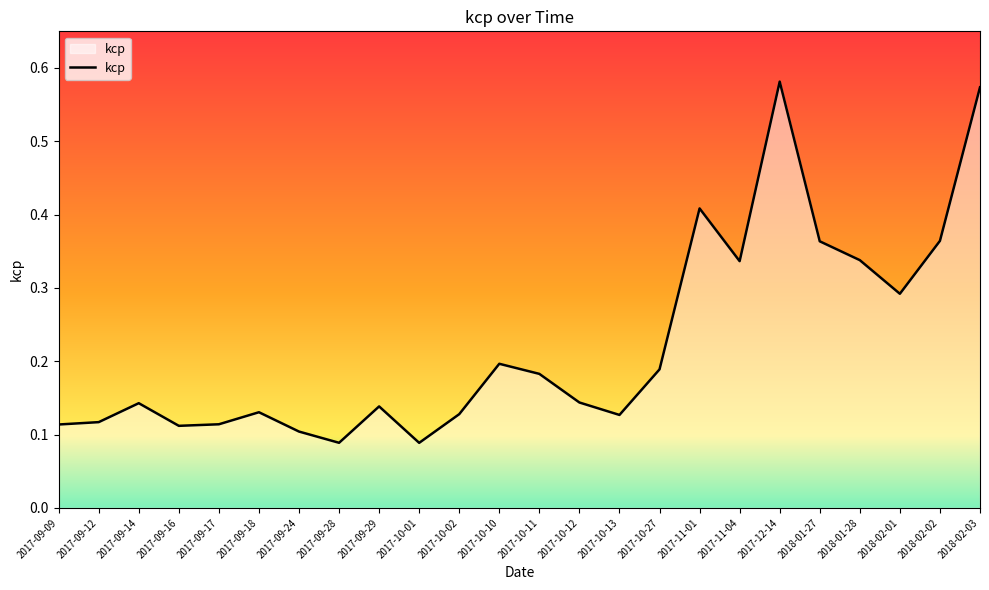

How many interior local peaks (higher than both neighbors) does the data have?

6